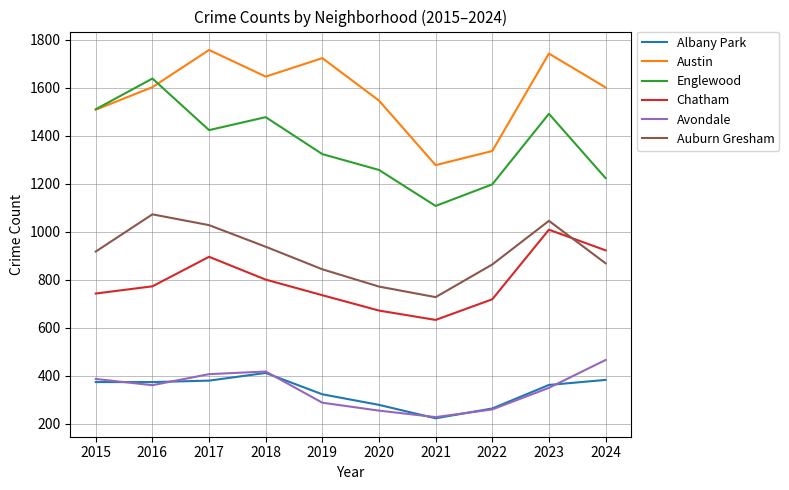

Rank the categories by Englewood value from highest to lowest.

2016, 2015, 2023, 2018, 2017, 2019, 2020, 2024, 2022, 2021